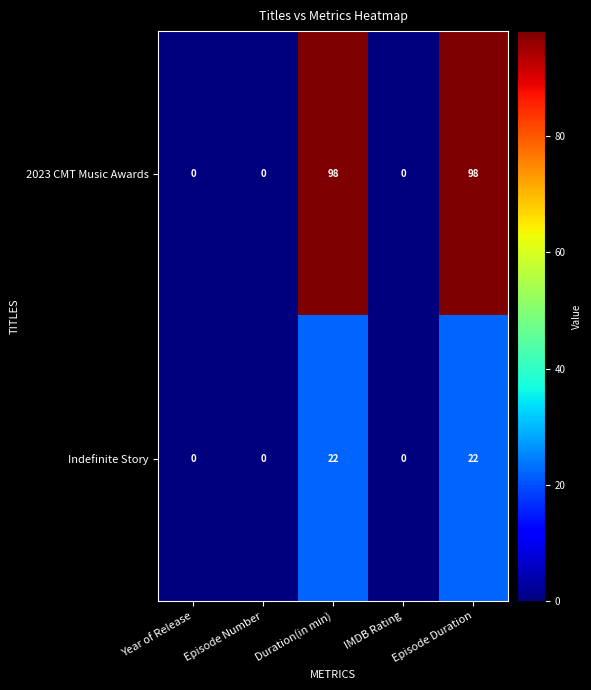

Is it true that 2023 CMT Music Awards equals 0 at Year of Release?

True